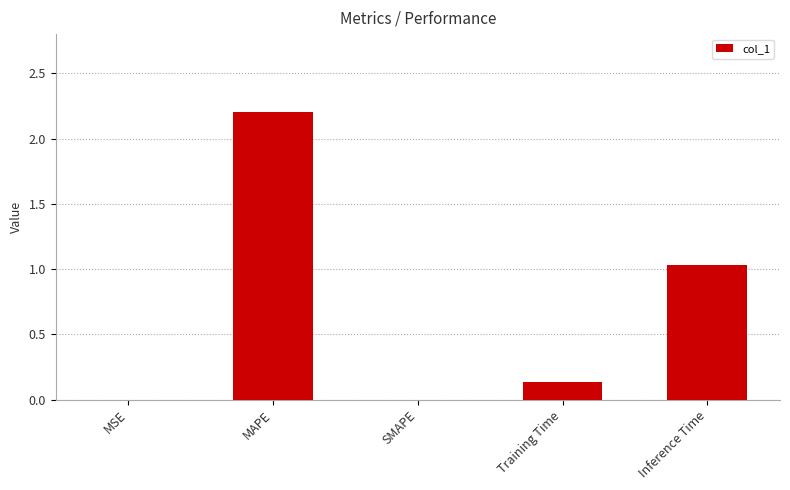

Is it true that the value at MAPE is 2.2?

True